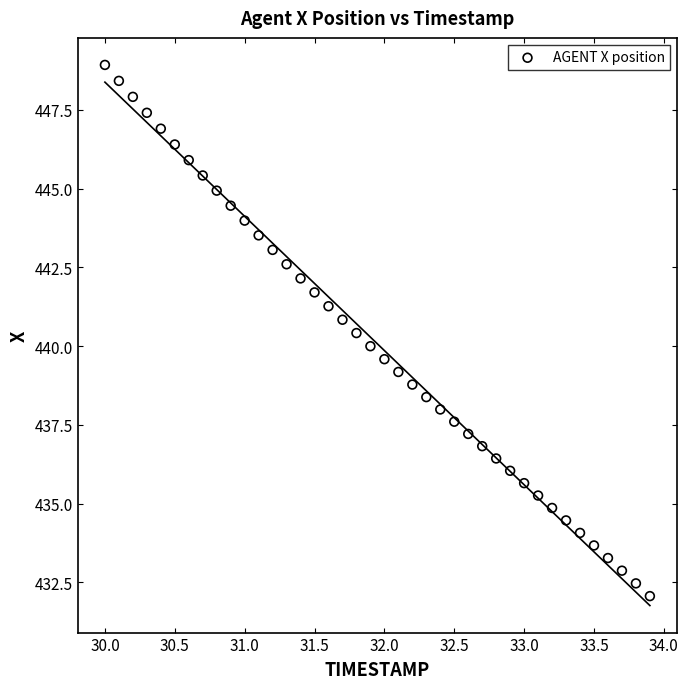

What is the range of Y values (max minus min)?

16.9